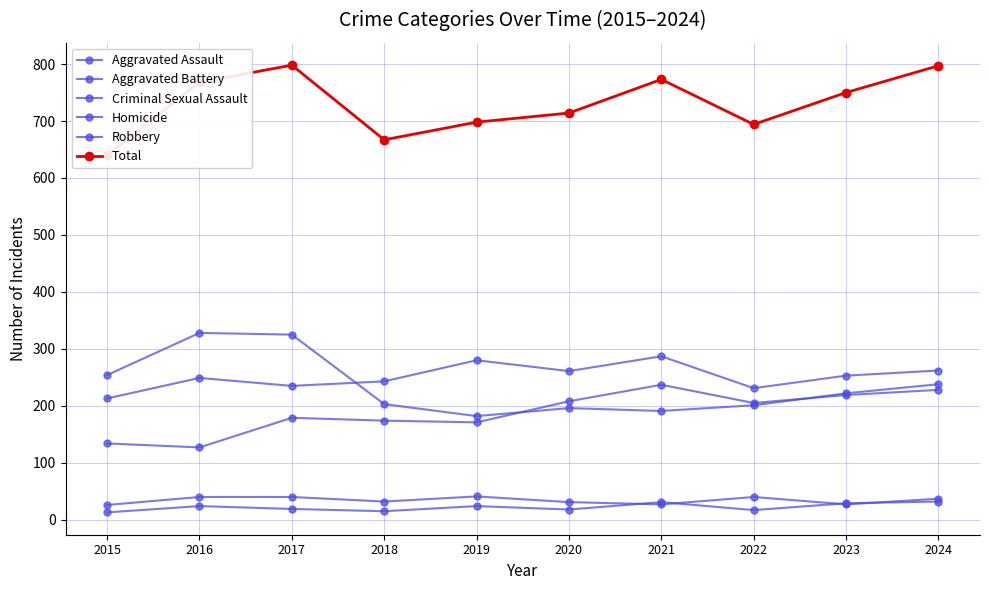

Which category has the lowest value across all series?

2015